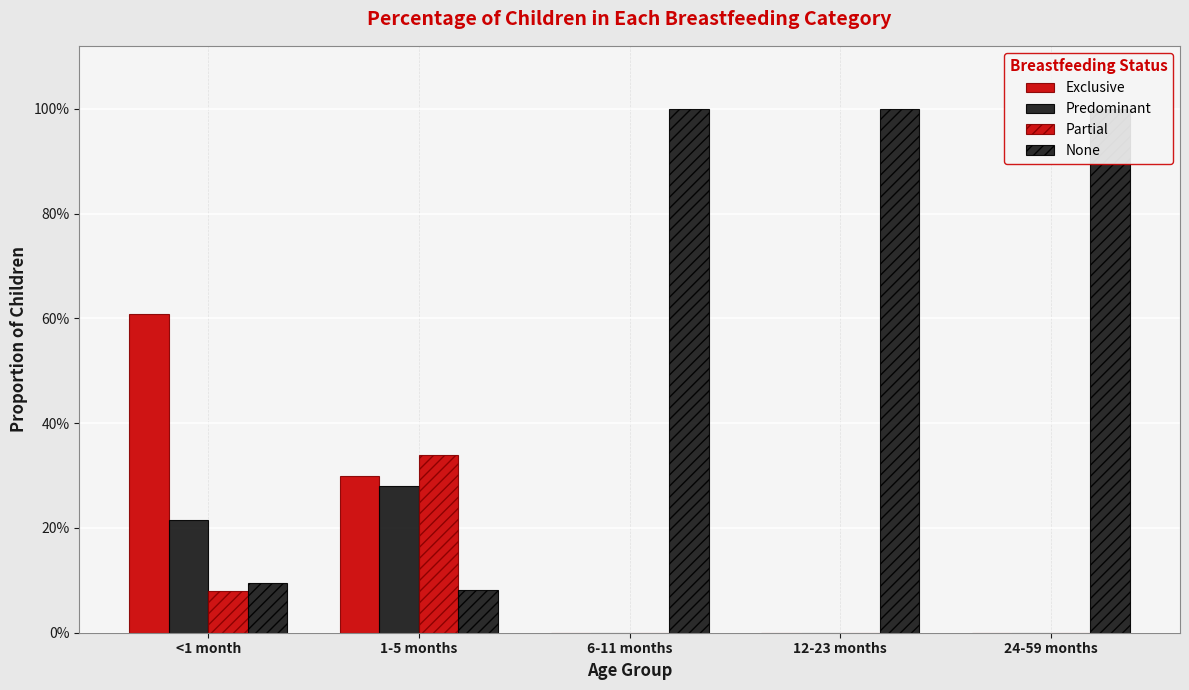

How many positive values does the Partial series have?

2